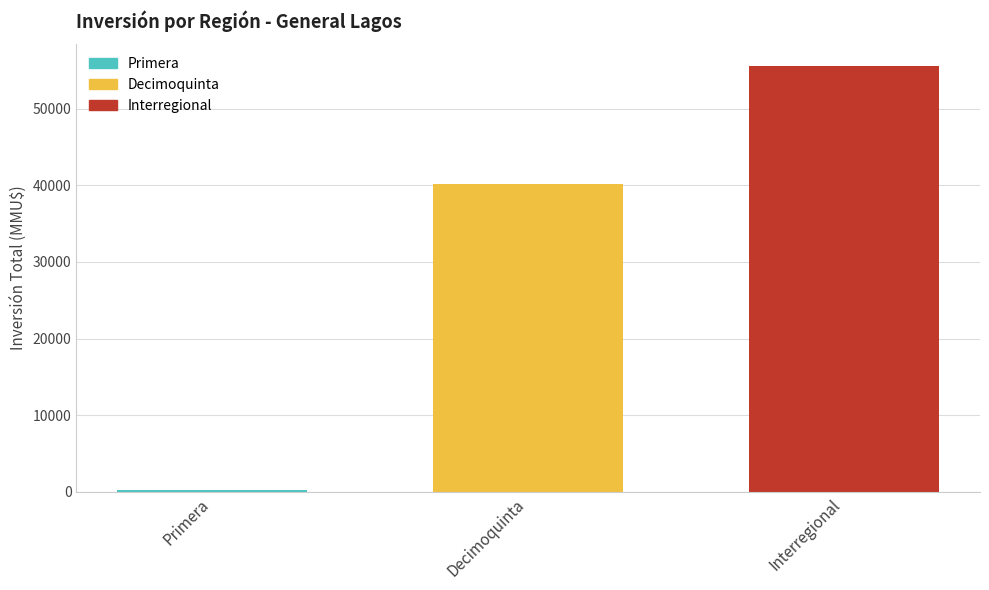

Does the chart contain stacked bars?

No